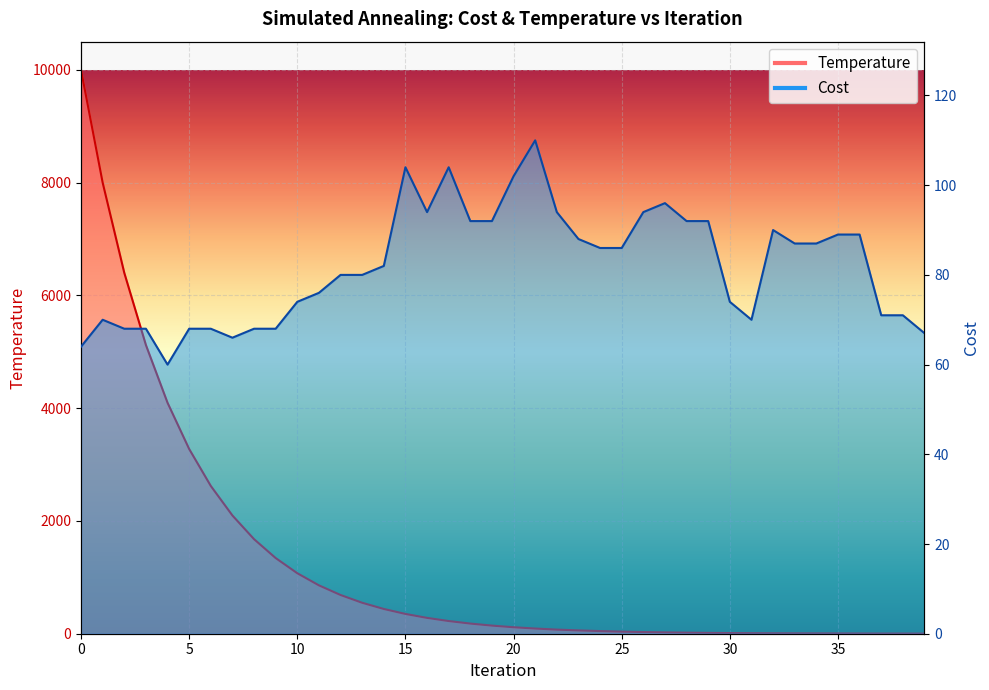

At which category does the chart reach its minimum across all series?

39